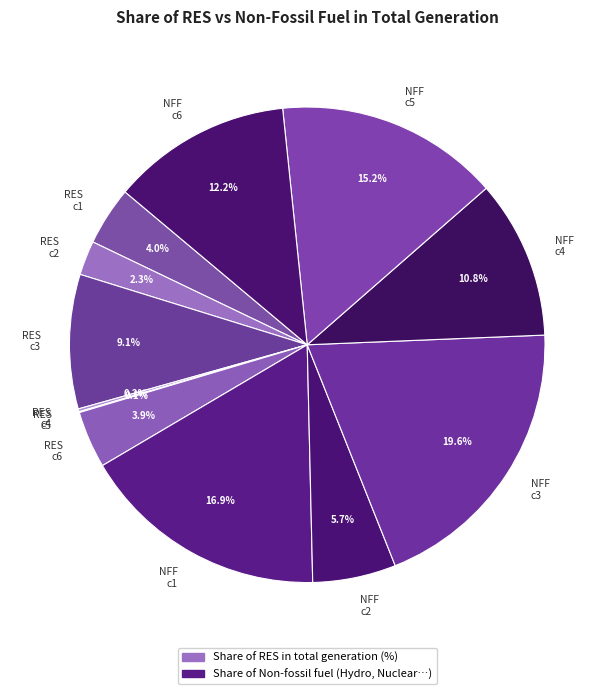

Approximately how many times larger is the value at NFF c6 compared to NFF c5?

0.8